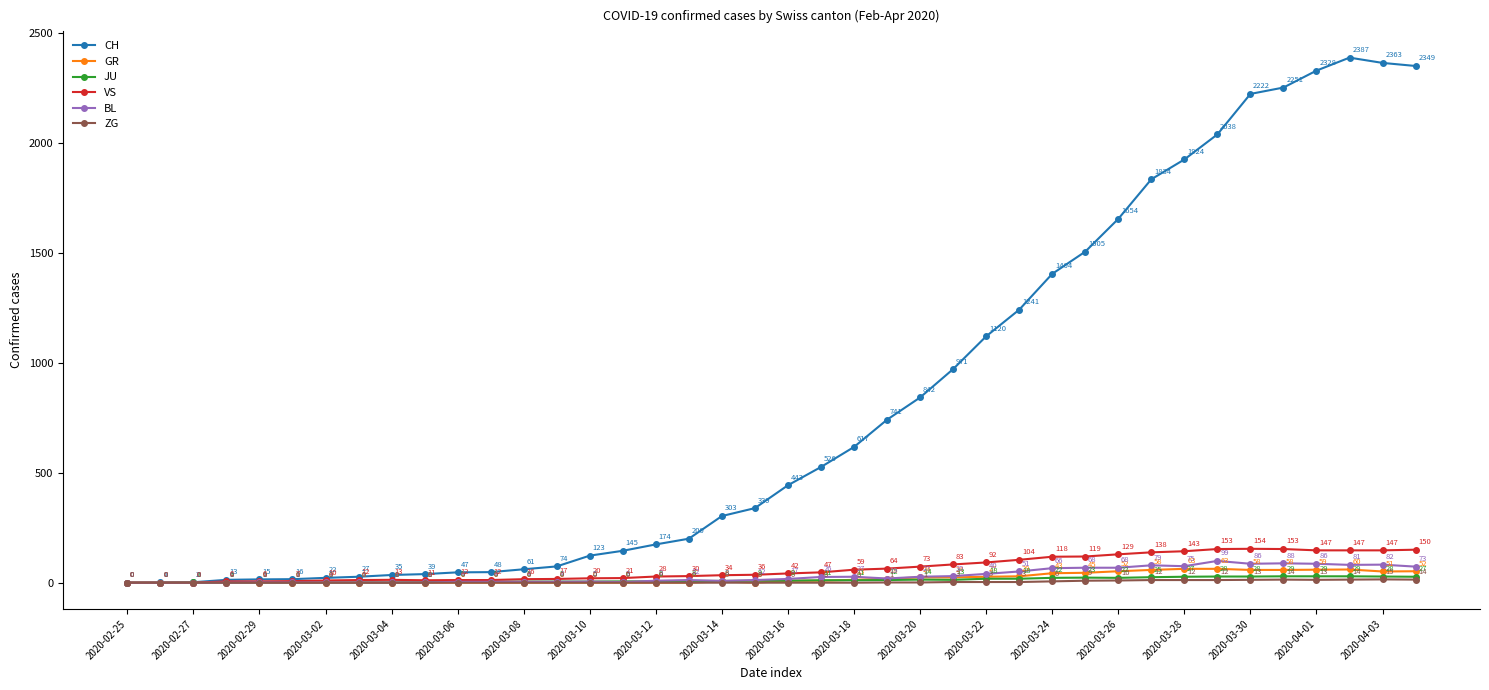

What is the maximum value for VS?

154